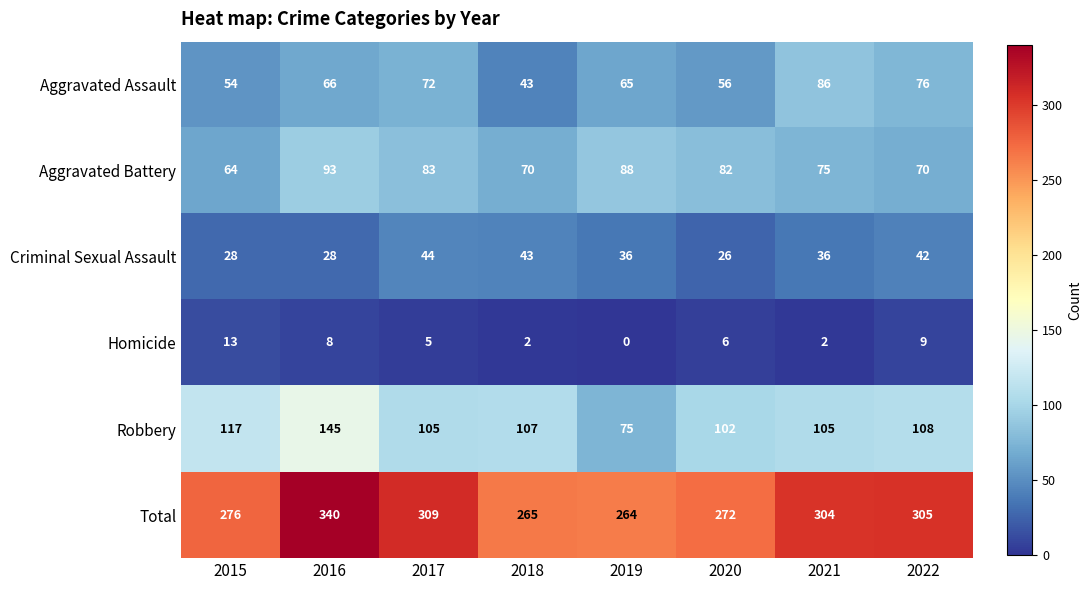

What is the sum of the Robbery values at 2019 and 2015?

192